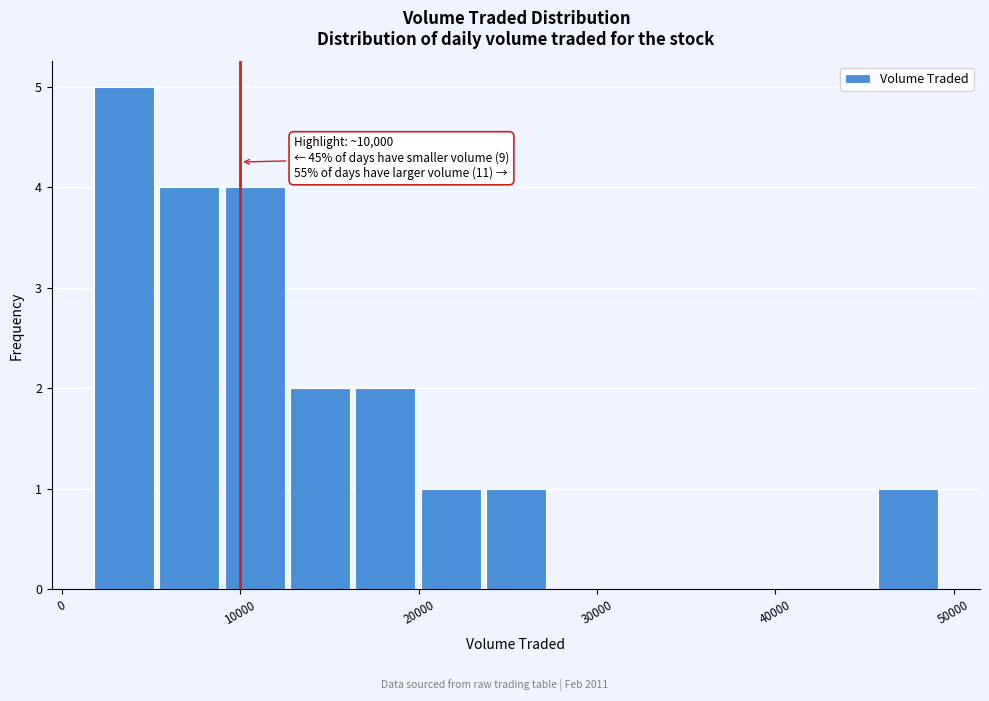

Read against the x-axis, roughly where is the centre of the tallest bar?

3000